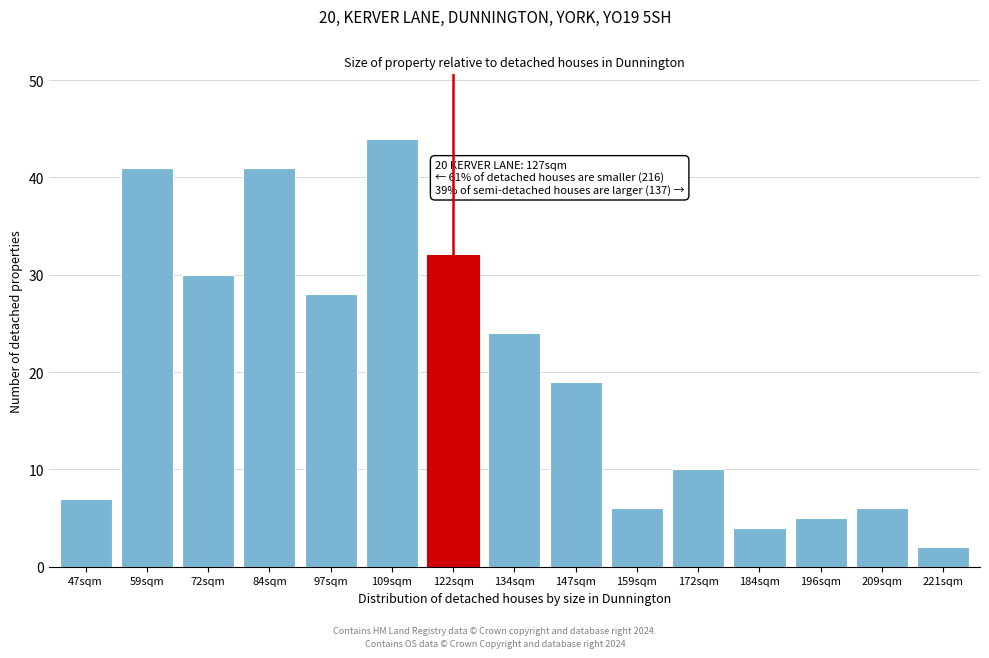

Reading left to right, list all the values displayed in this chart.

7	41	30	41	28	44	32	24	19	6	10	4	5	6	2